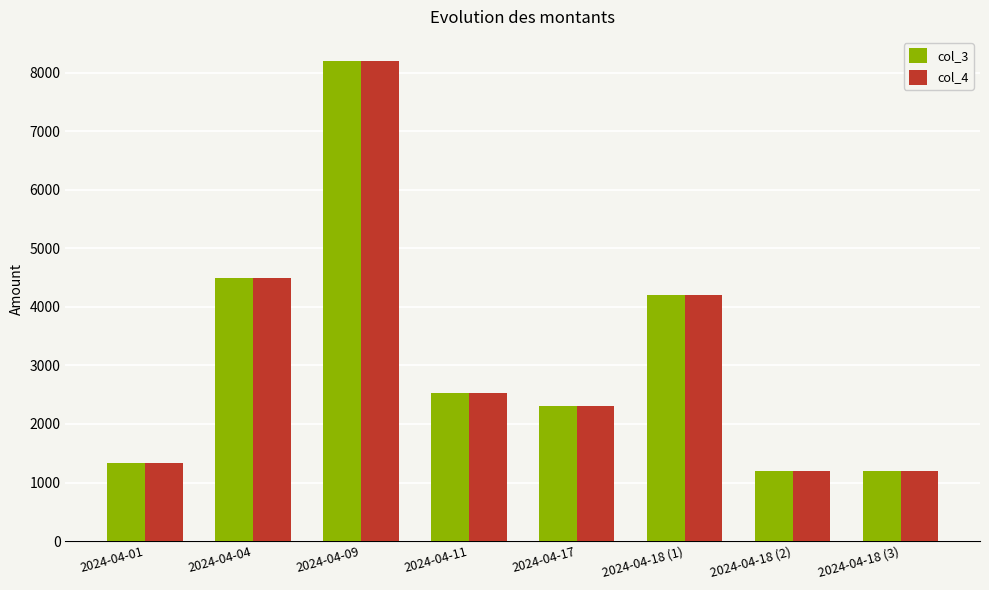

Which category has the highest value in the col_3 series?

2024-04-09